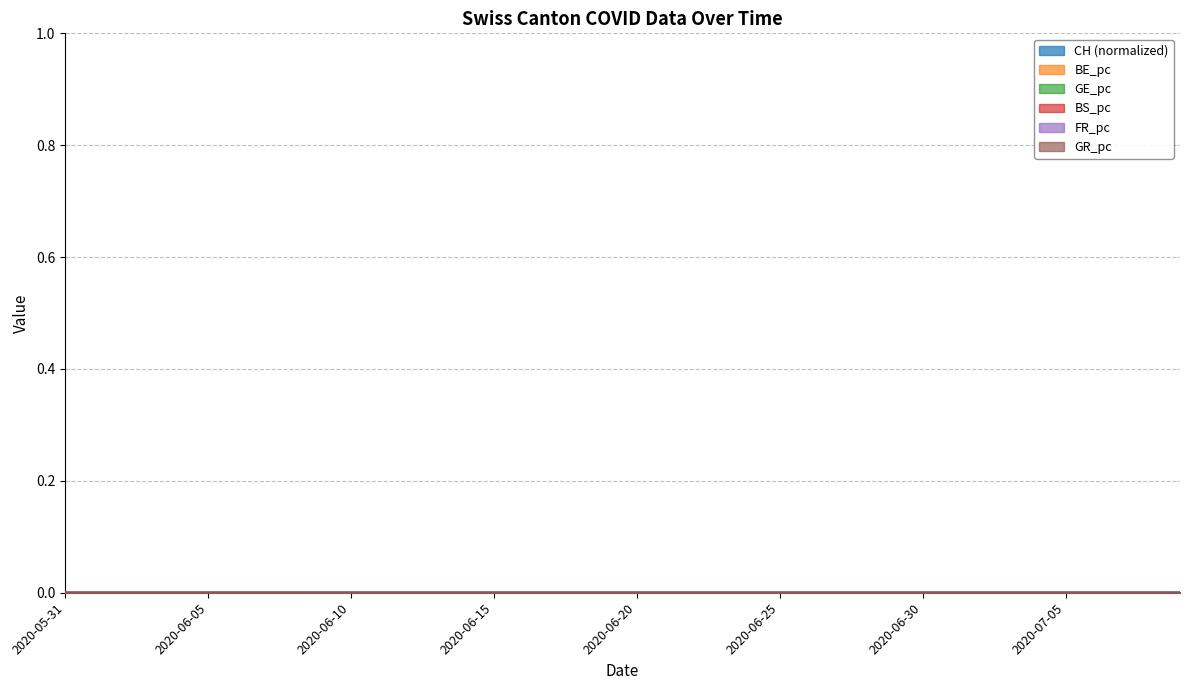

Count the FR_pc values in the range 0 to 1.

40